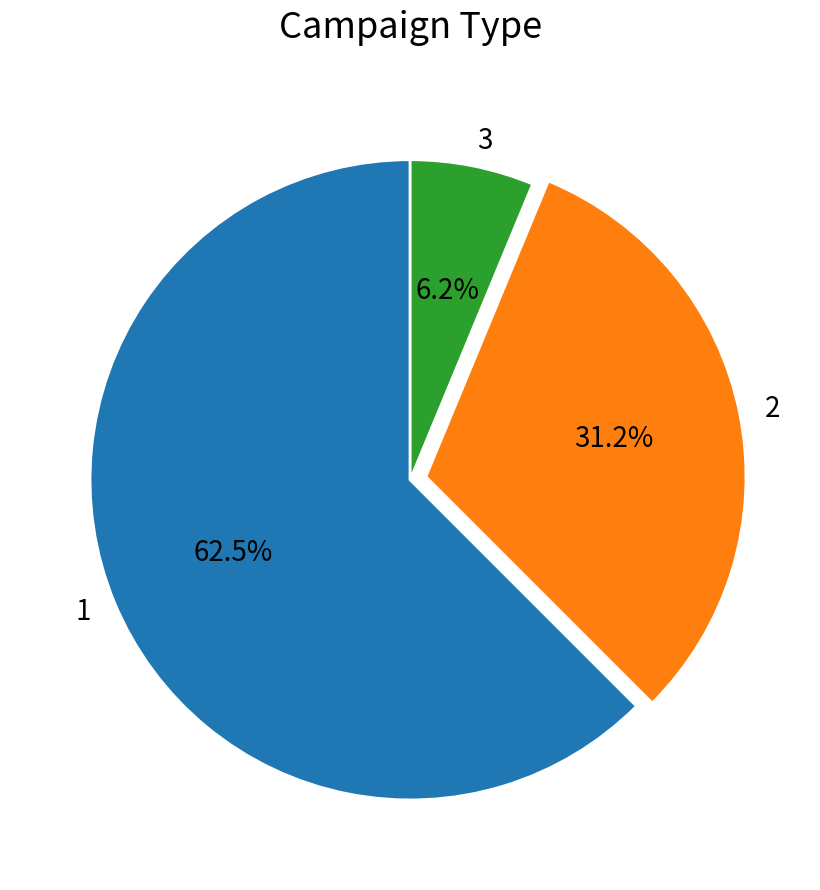

To the nearest percent, what is the difference between the largest and smallest slice percentages?

56%